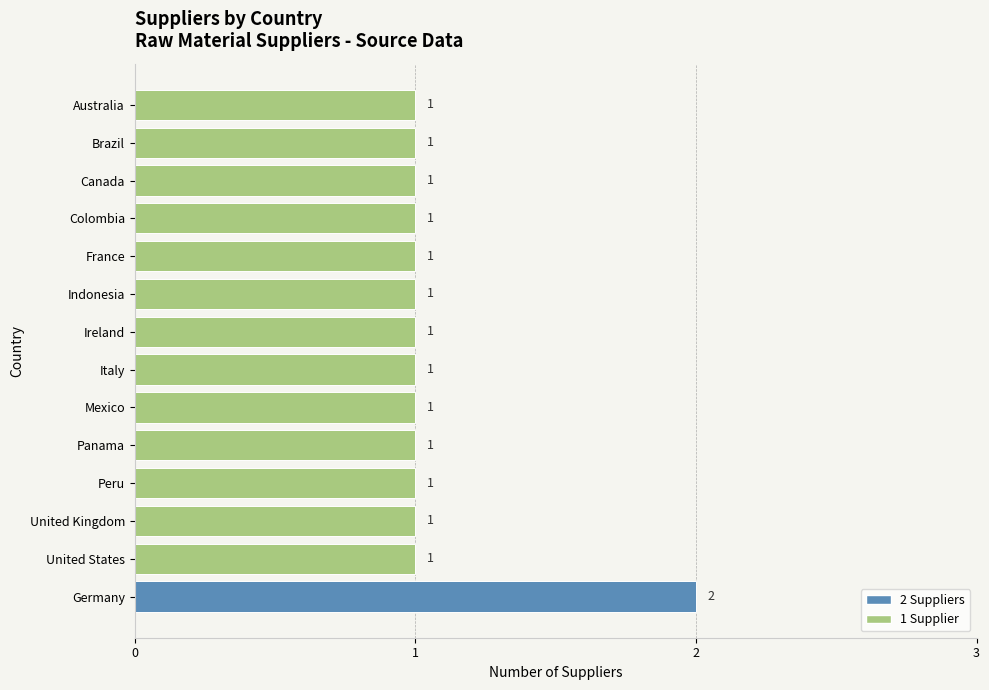

True or false: the data shows 0 at Indonesia.

False